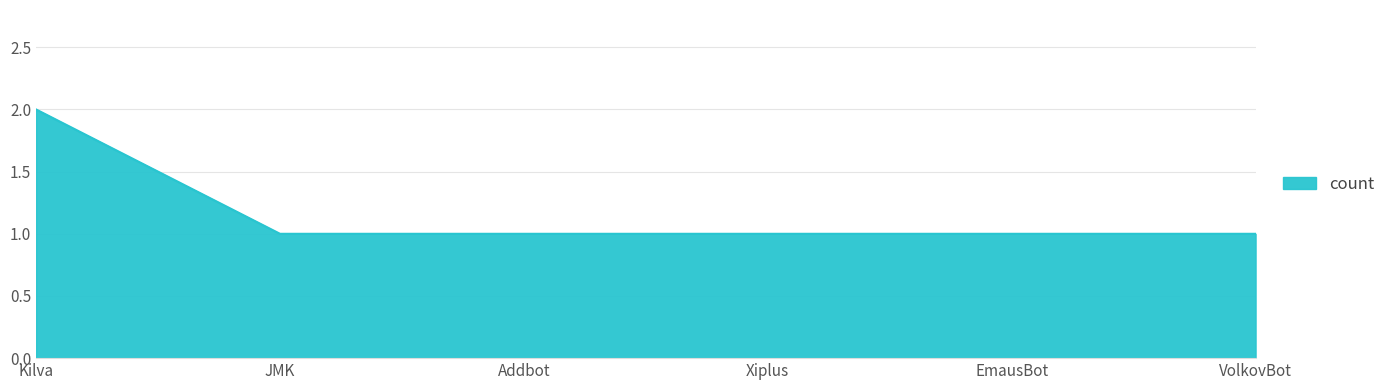

Between Kilva and Xiplus, which is larger?

Kilva